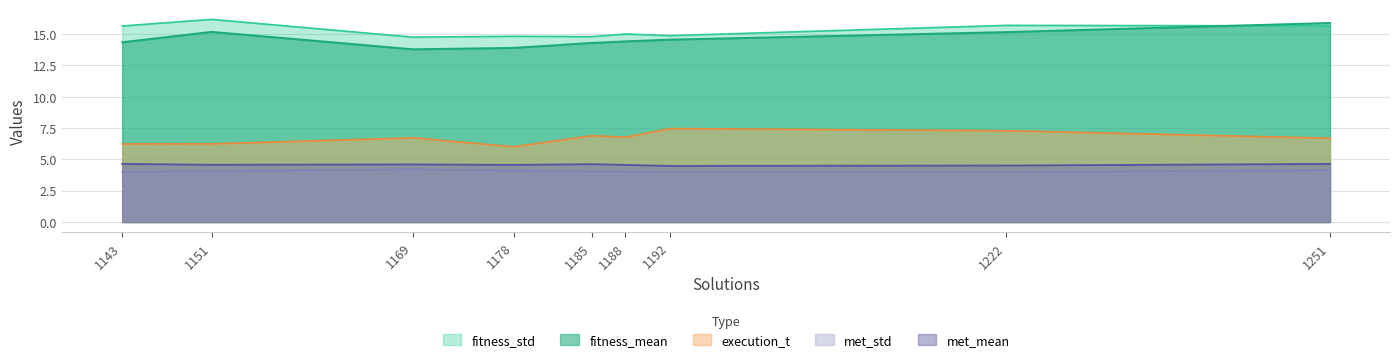

What is the sum of all execution_t values?

60.3